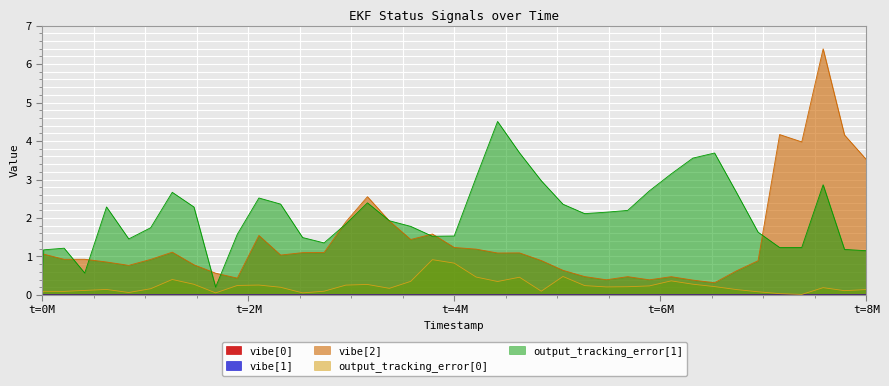

Which category has the highest value in the vibe[2] series?

8002000